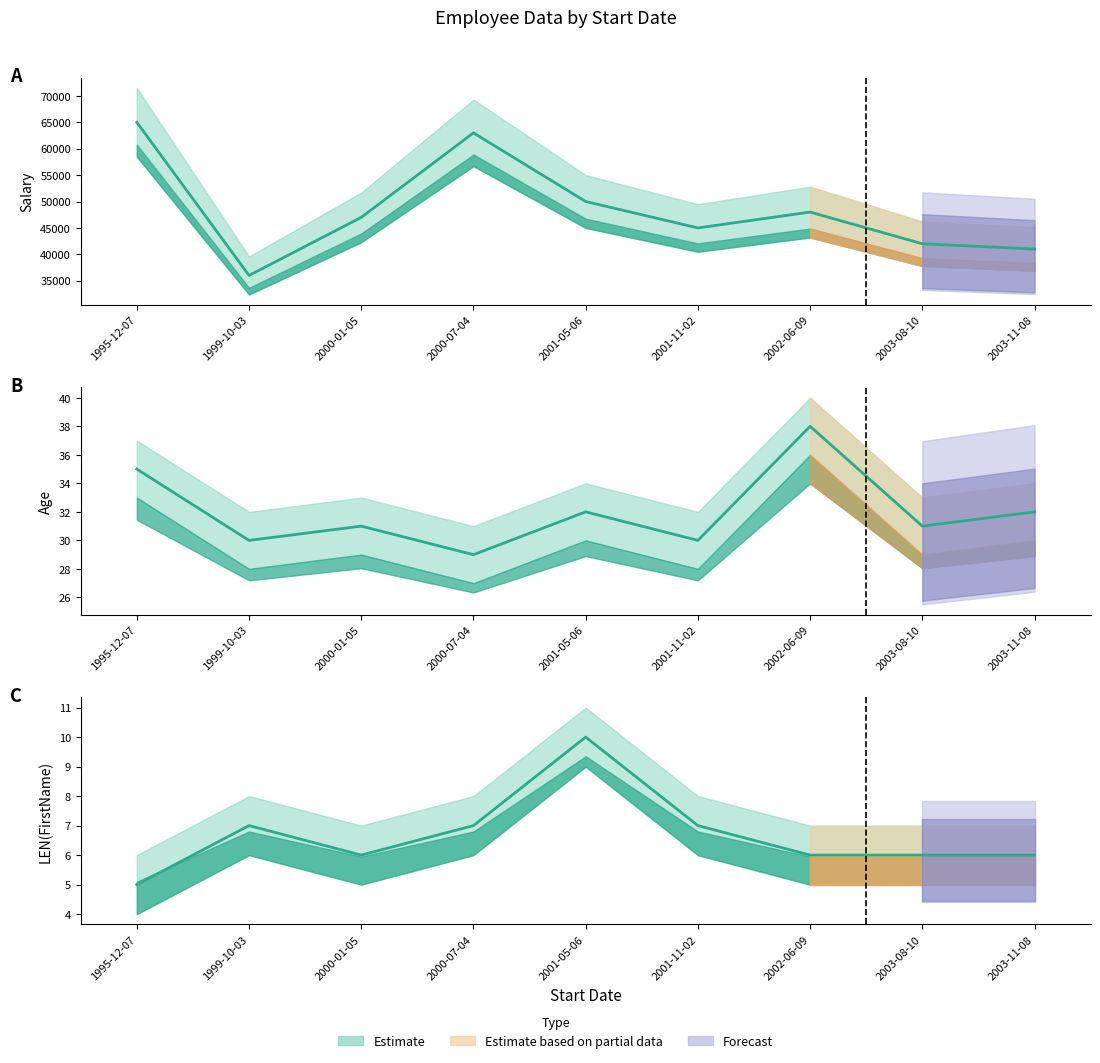

Where is the first local minimum for Age?

1999-10-03